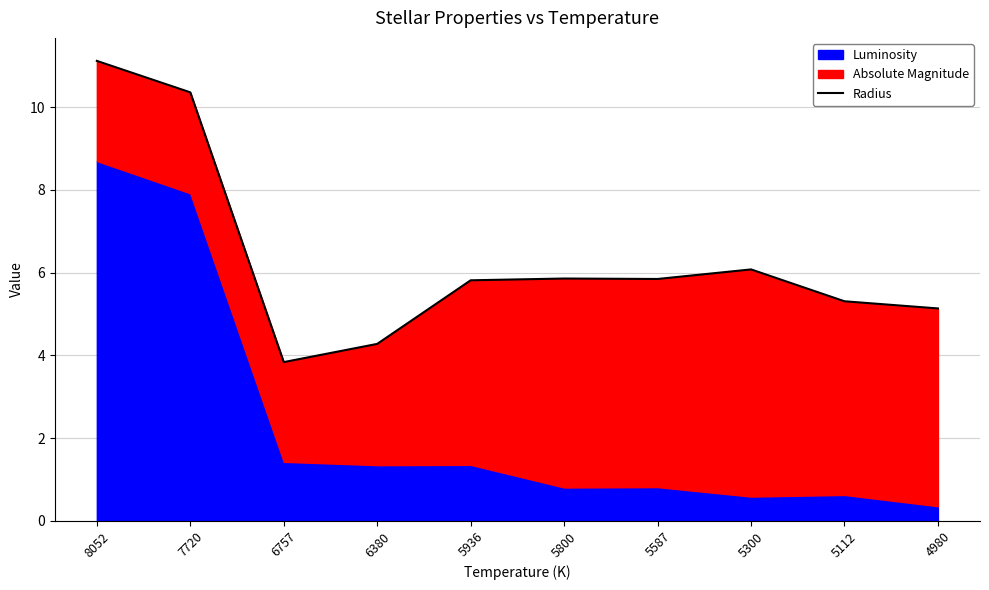

What is the average value?

6.4